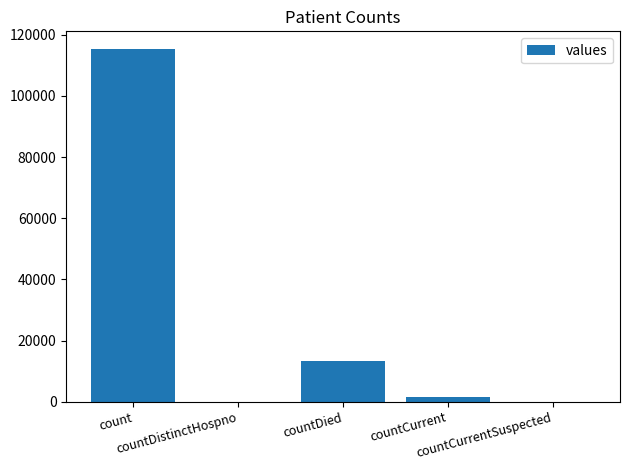

Reading left to right, list all the values displayed in this chart.

115379	0	13343	1383	0